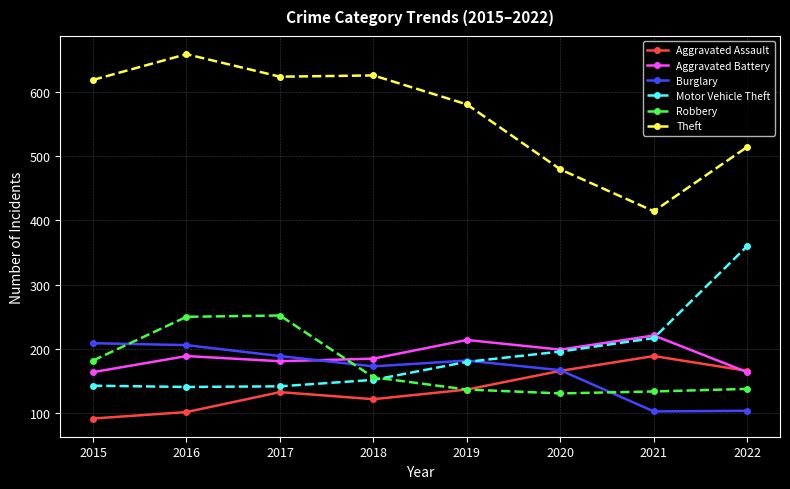

Between 2017 and 2020, which series saw the biggest shift?

Theft